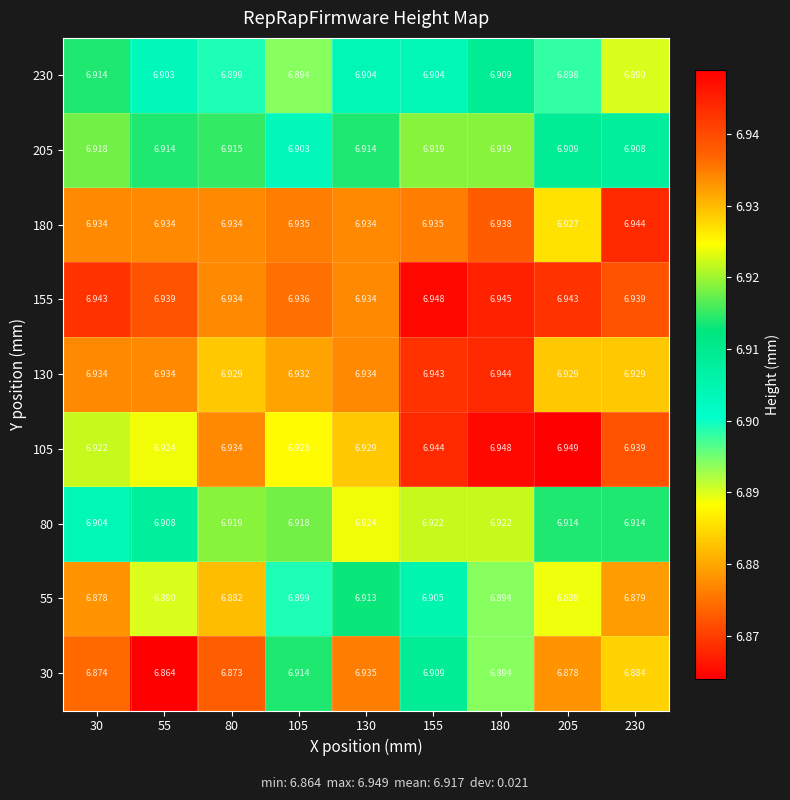

Rank the series at 105 from lowest to highest value.

230, 55, 205, 30, 80, 105, 130, 180, 155